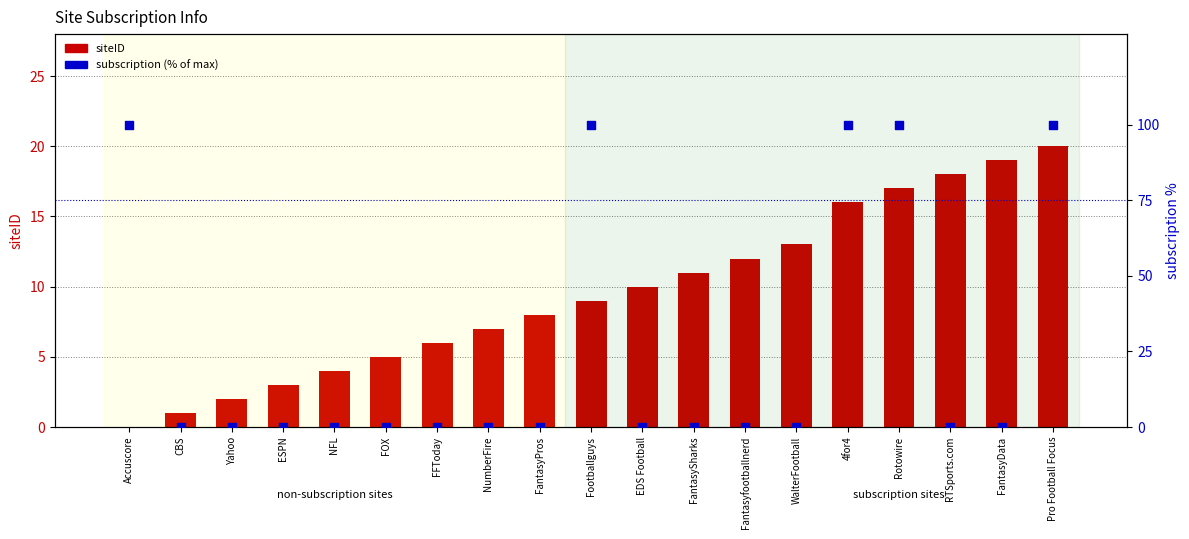

What is the total value across all series at 4for4?

116